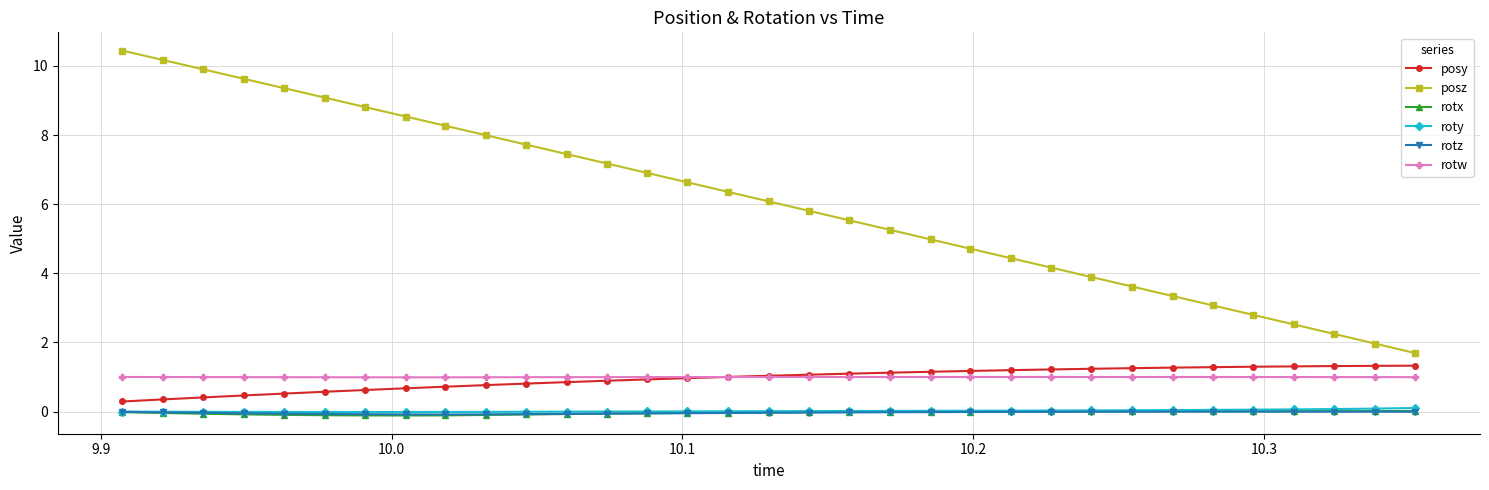

True or false: posz has more than 0 points higher than both neighbors.

False